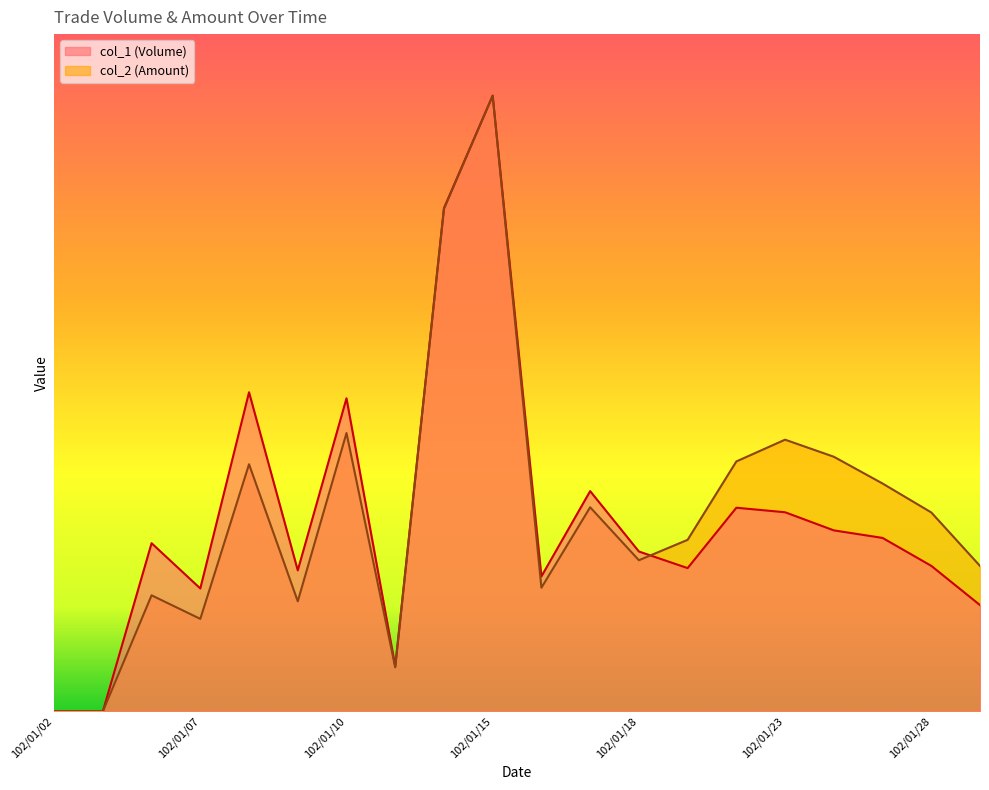

What is the spread (max minus min) of values at 102/01/07?

59532.5